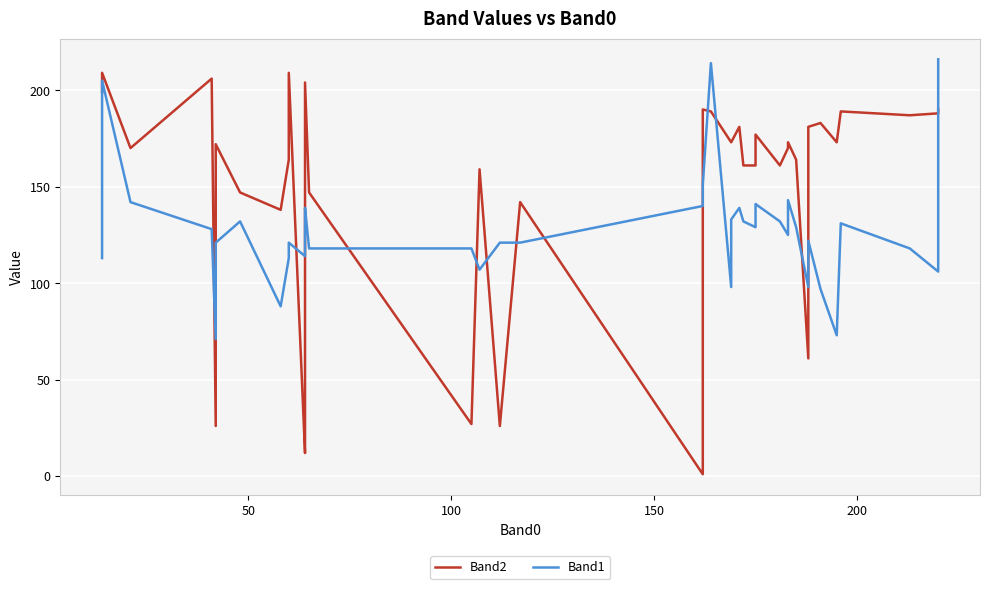

What is the difference between the maximum and minimum values in the Band1 series?

145